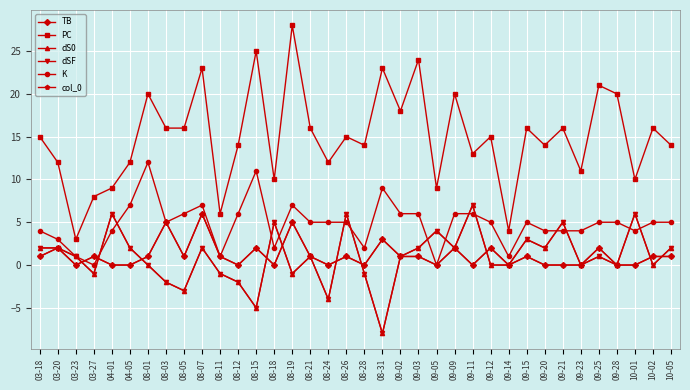

Which has a higher value, 09-15 or 08-26?

09-15